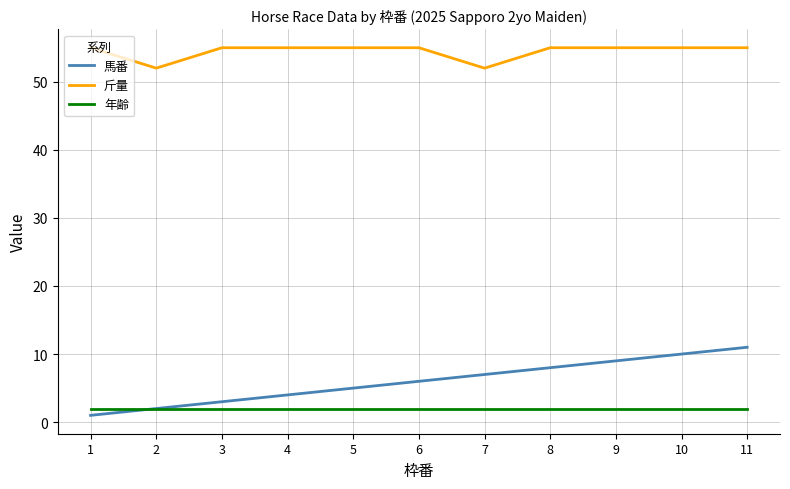

How many series are shown in this chart?

3